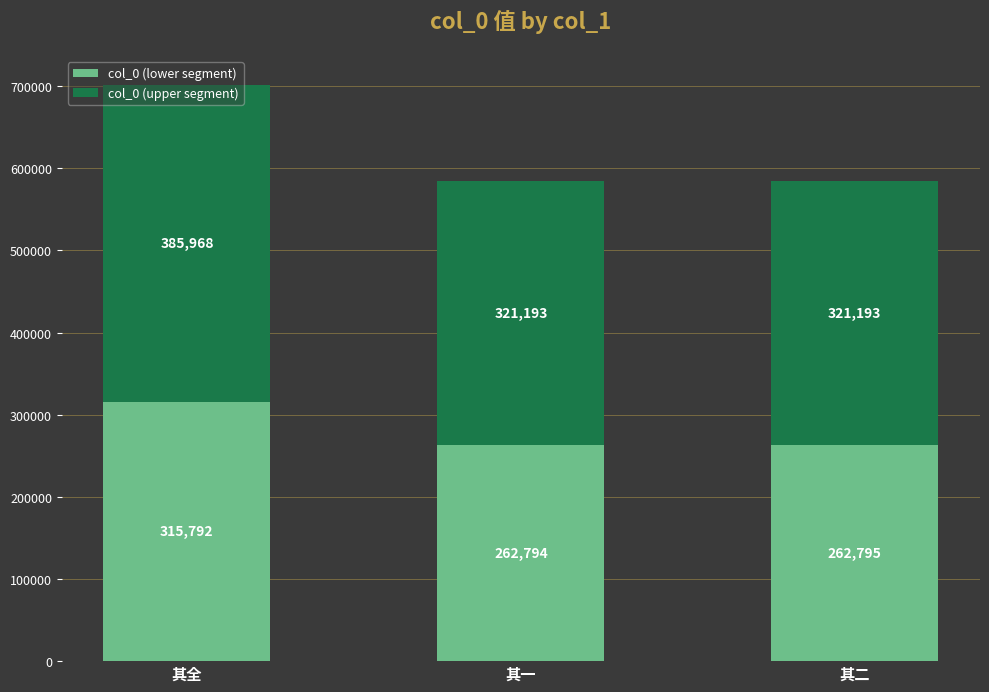

The value of col_0 (lower segment) at 其全 is 315792.0. True or false?

True